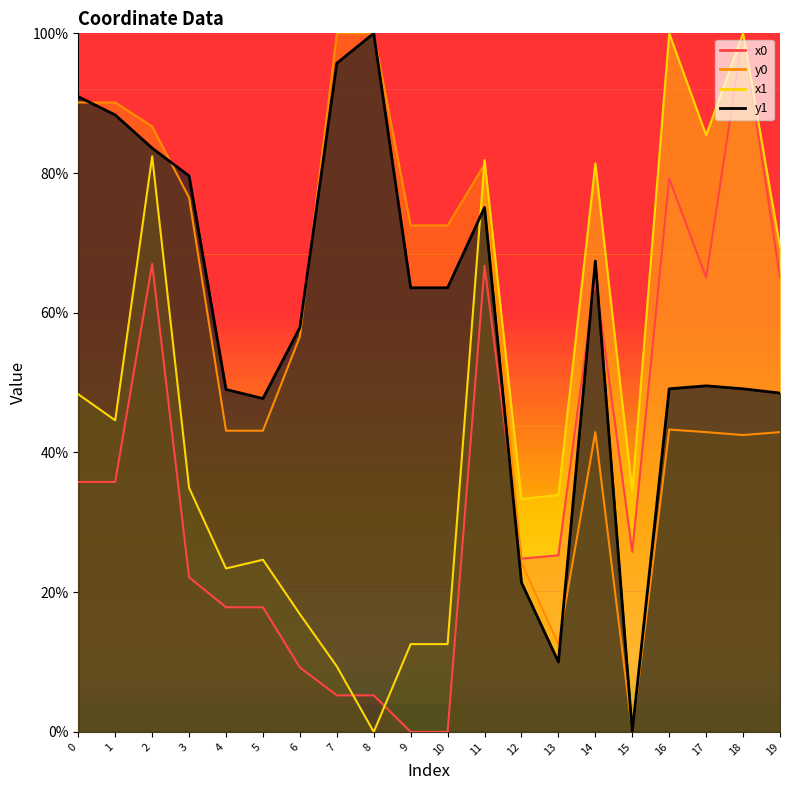

How many positive values does the x1 series have?

19